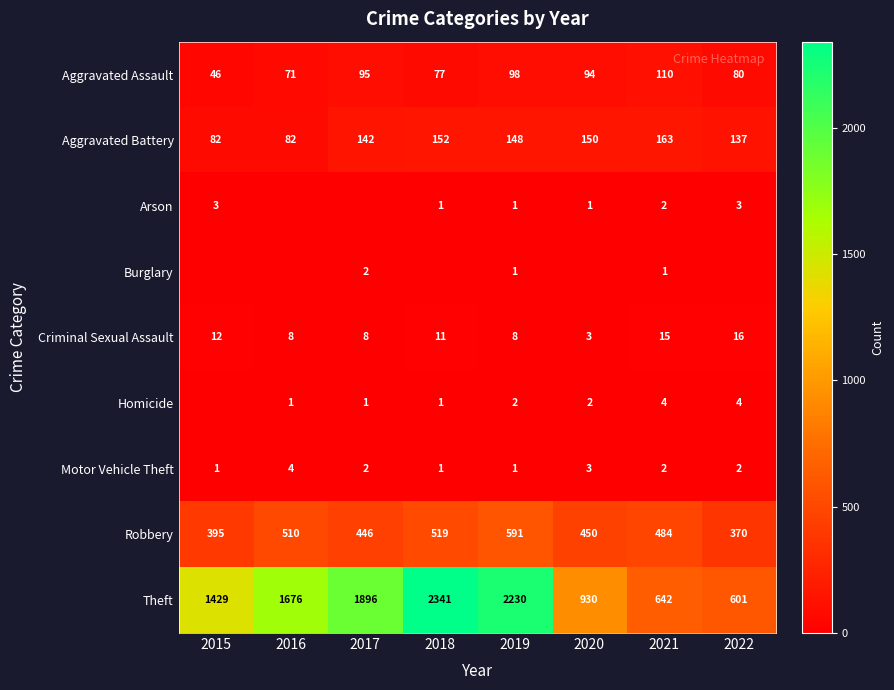

The Aggravated Assault series shows 80 at 2022. True or false?

True